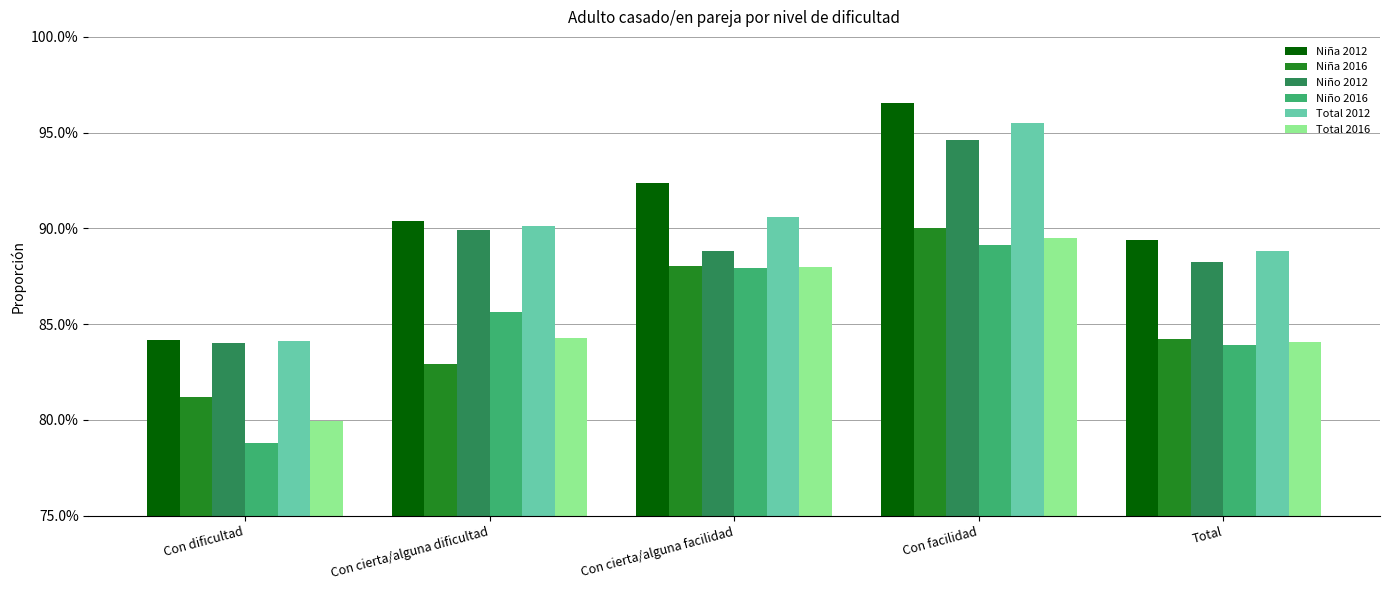

Does the chart contain any negative values?

No